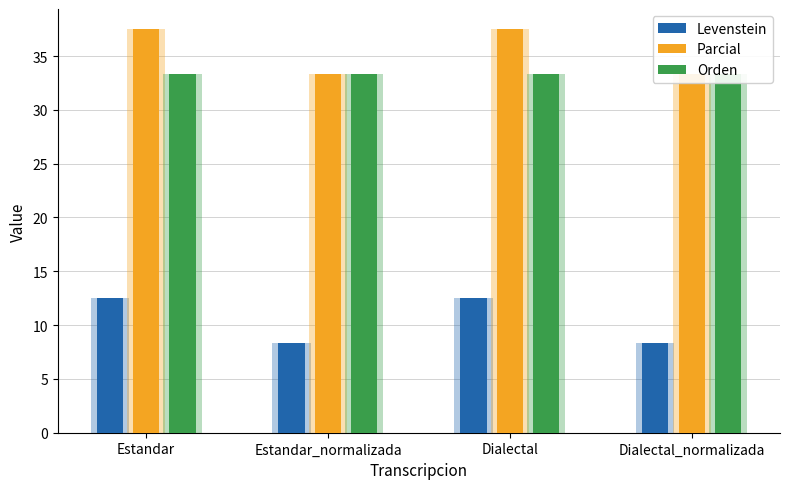

At which label does Levenstein reach its peak?

Estandar